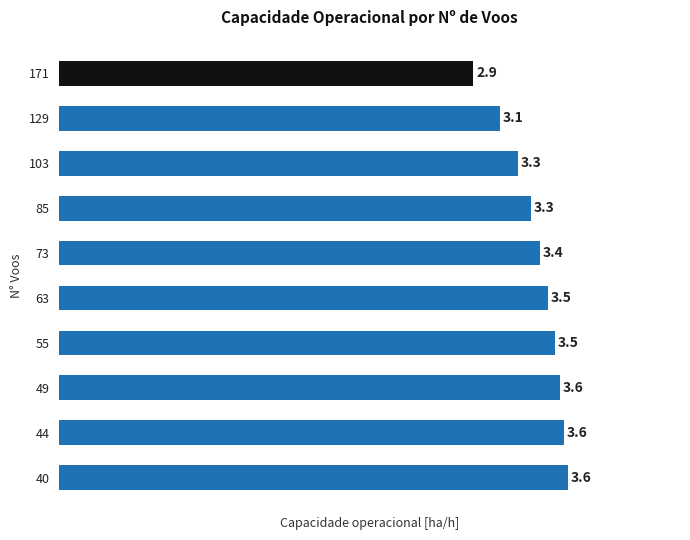

What is the approximate value at 63?

3.5